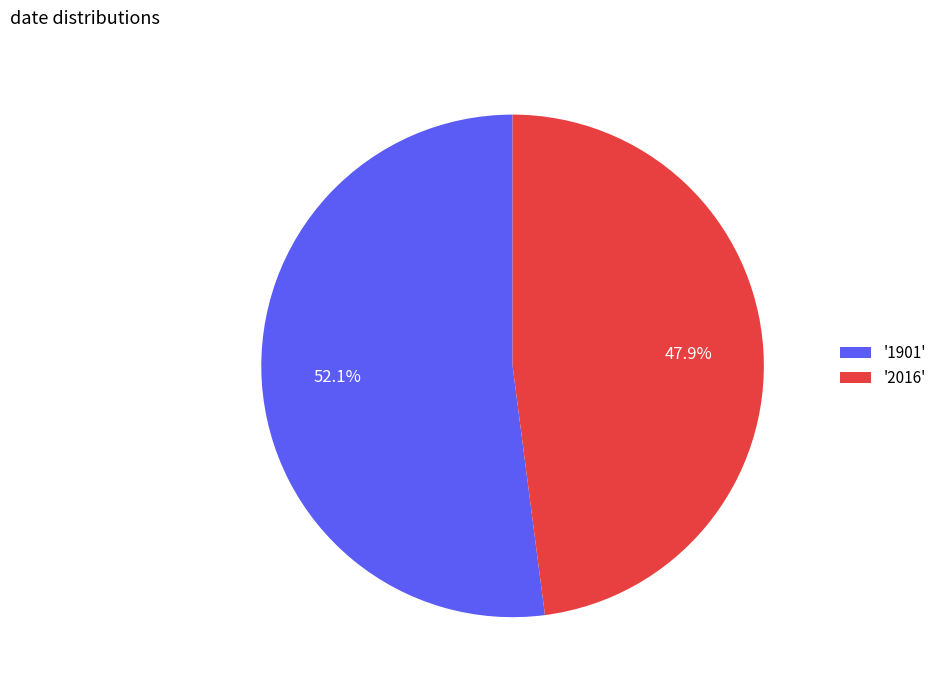

To the nearest percent, what is the average slice percentage?

50%